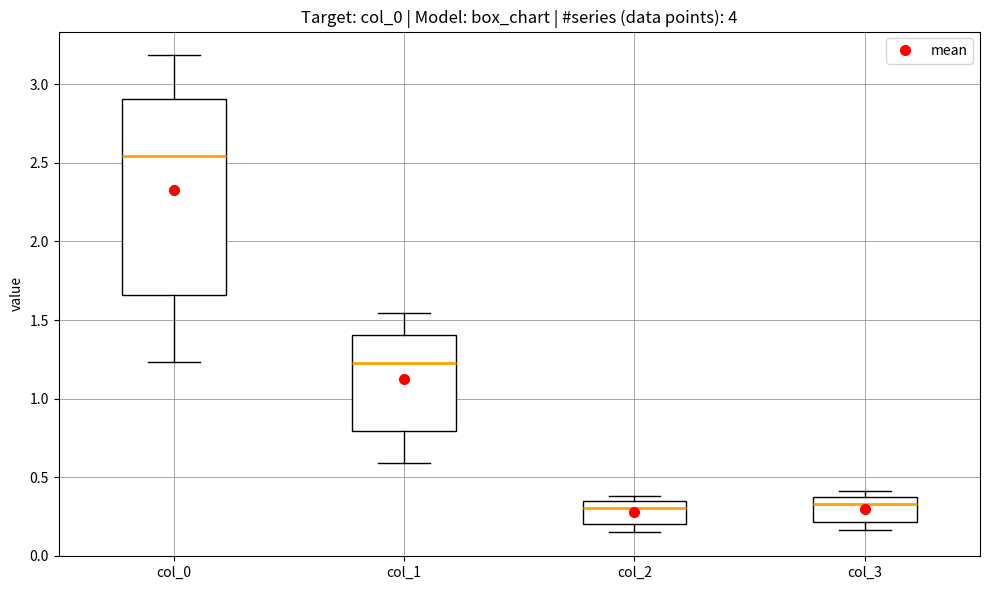

Comparing the boxes themselves (not the whiskers), which one is the tallest?

col_0